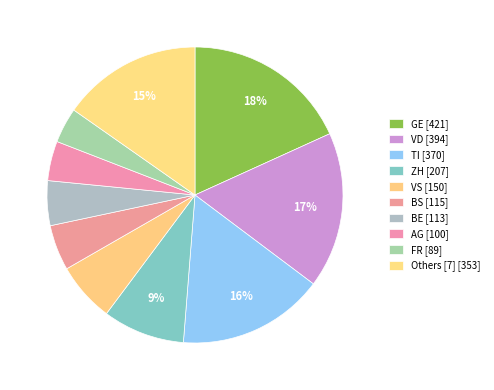

Count the number of slices in the pie.

10